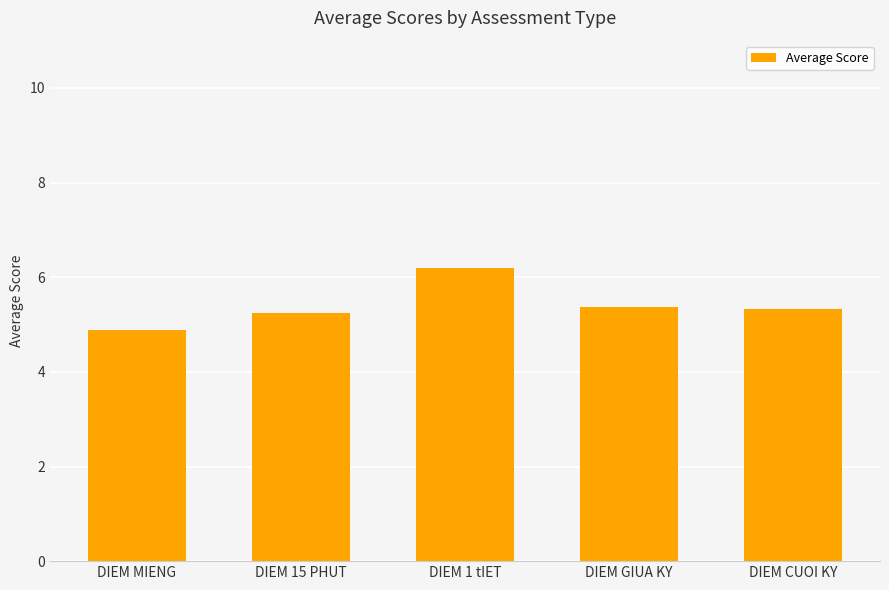

Are the bars grouped side by side (vs. stacked)?

No